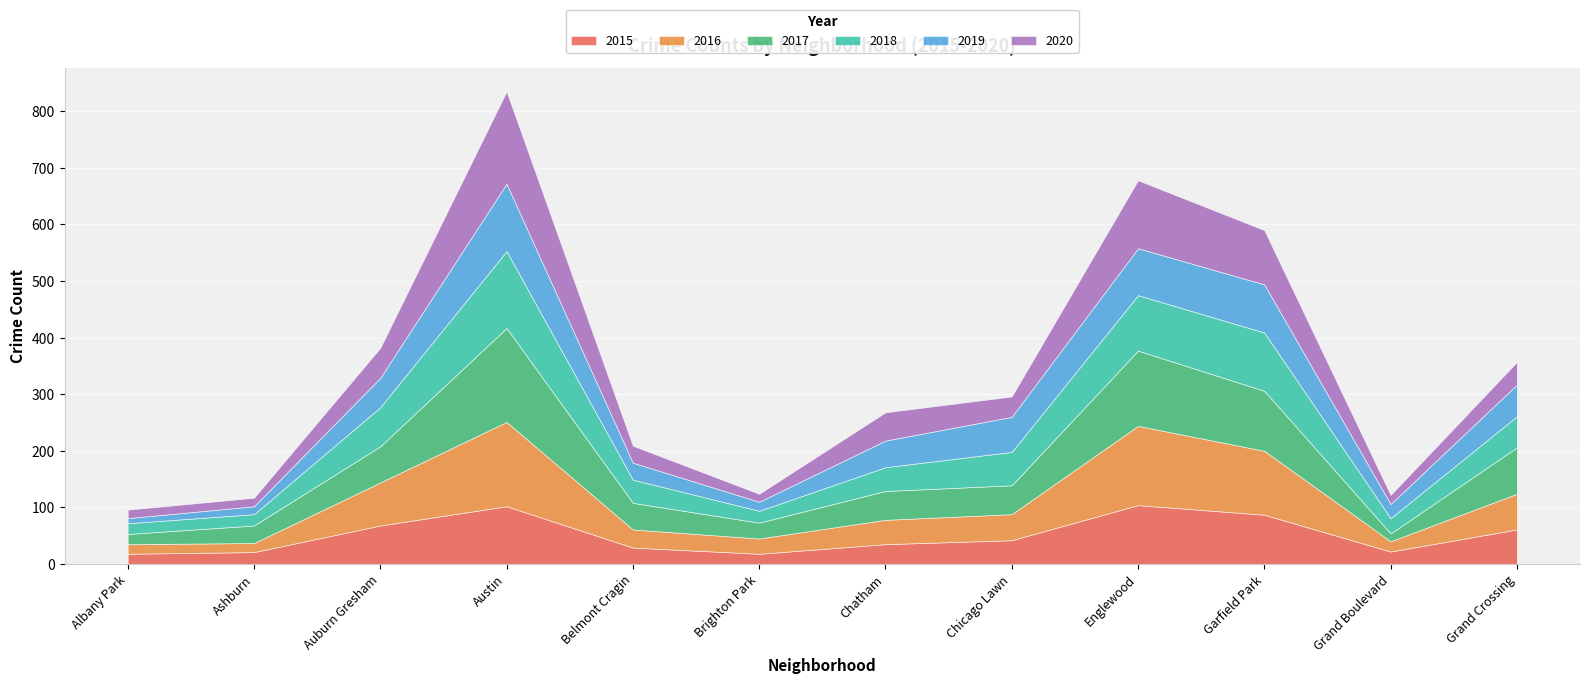

True or false: 2020 and 2018 cross at least once.

True